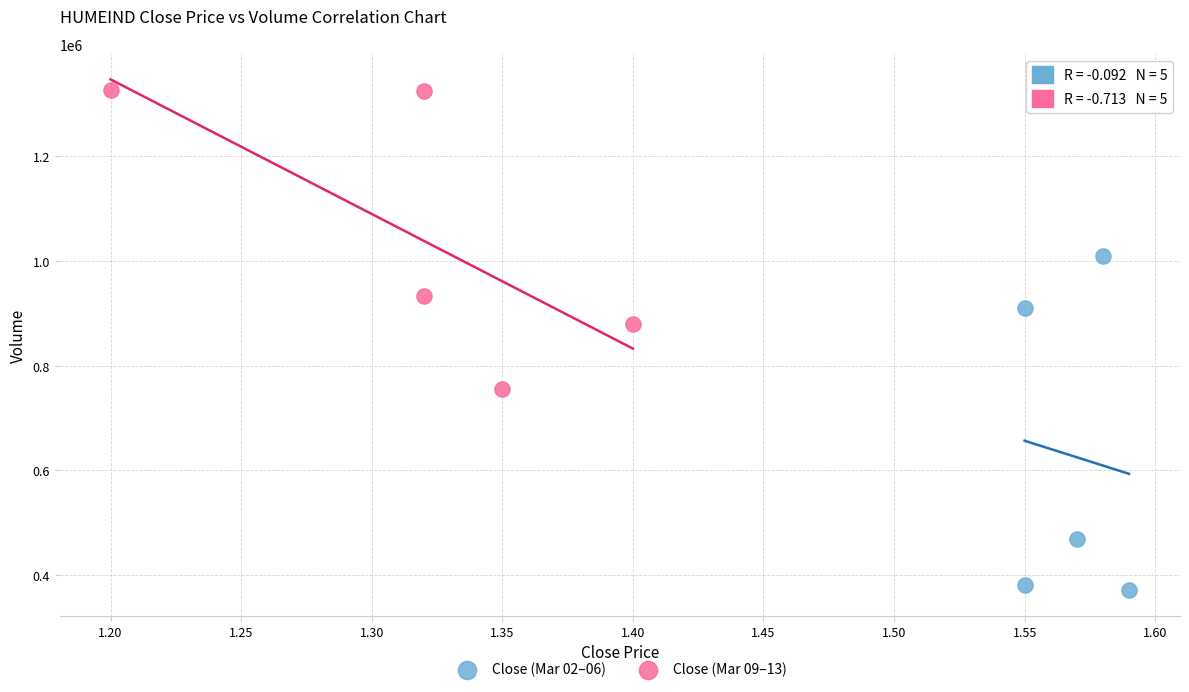

Which series has the largest Y range (max minus min)?

Close (Mar 02–06)